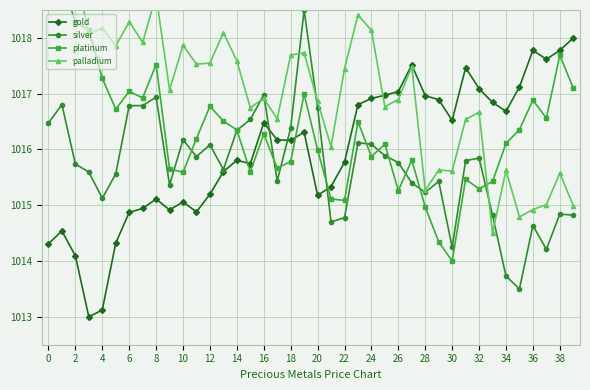

Where does the gold series first go above 1016?

16